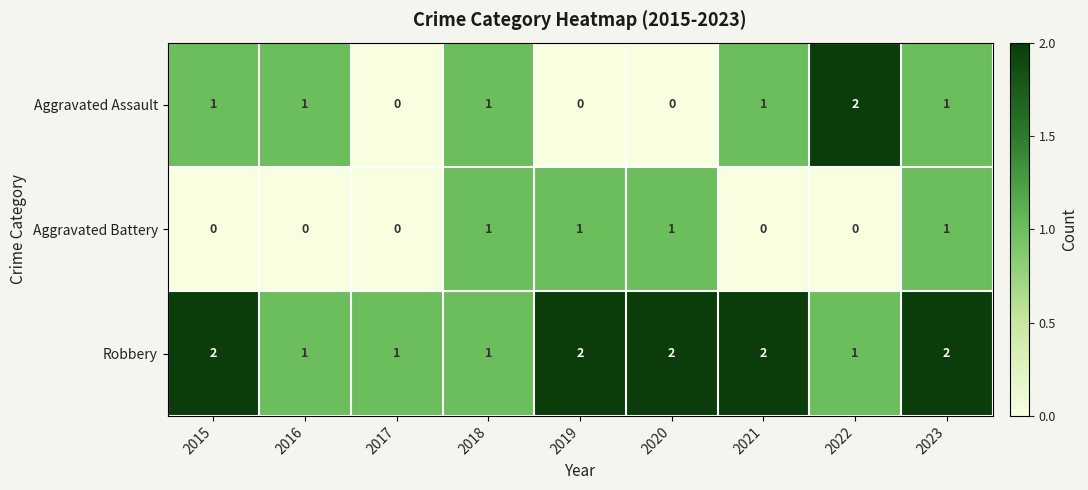

Between 2020 and 2023, which series saw the biggest shift?

Aggravated Assault